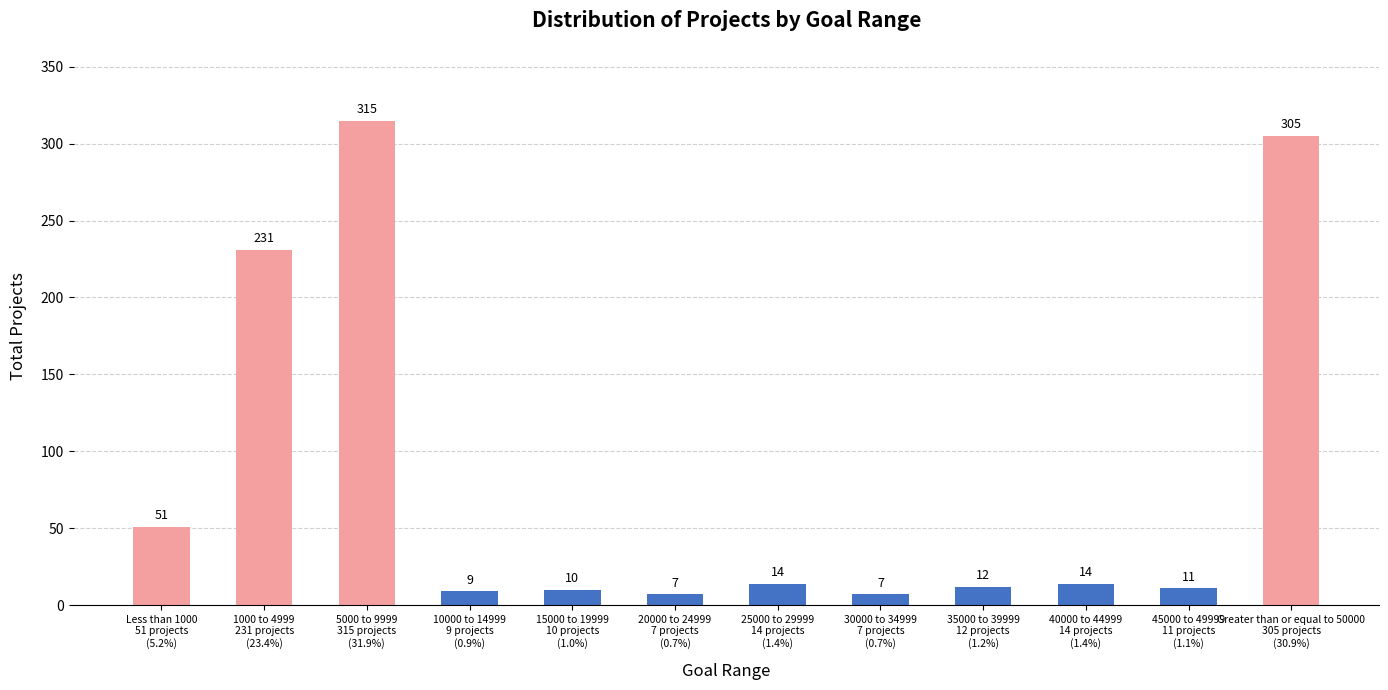

What is the average value?

82